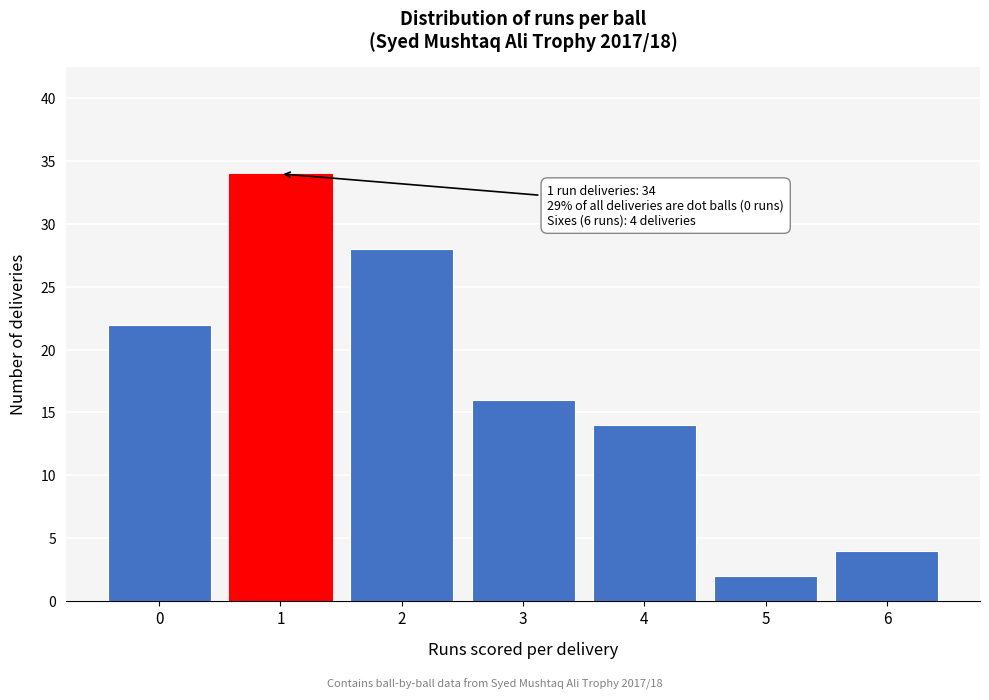

Reading left to right, transcribe all the data shown in this chart.

0=22	1=34	2=28	3=16	4=14	5=2	6=4